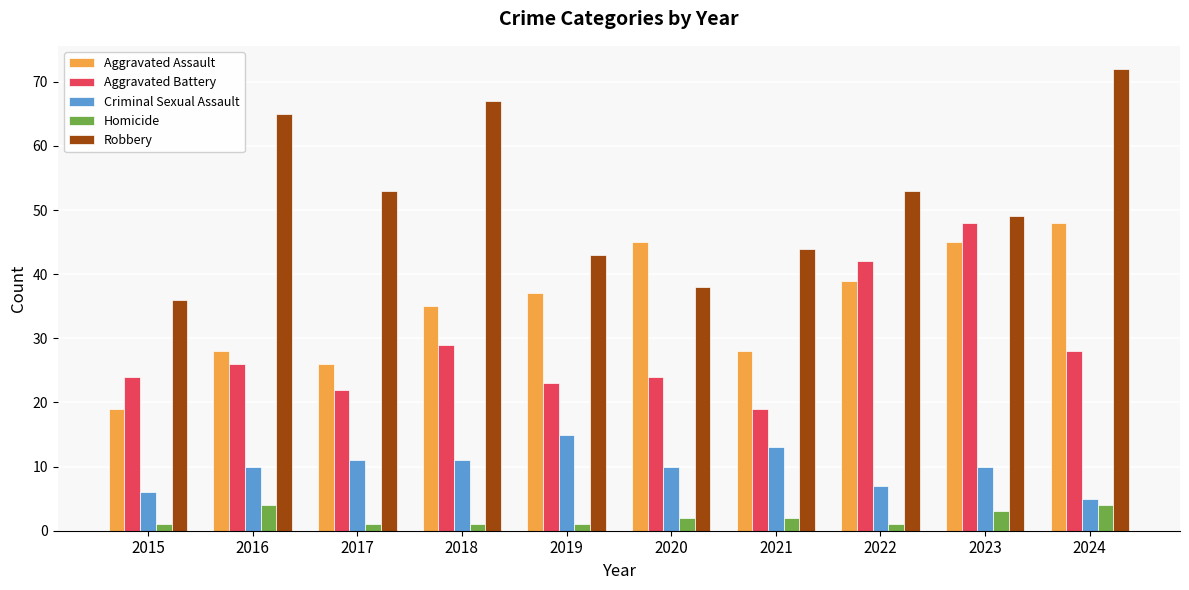

At how many categories does at least one series exceed 17?

10